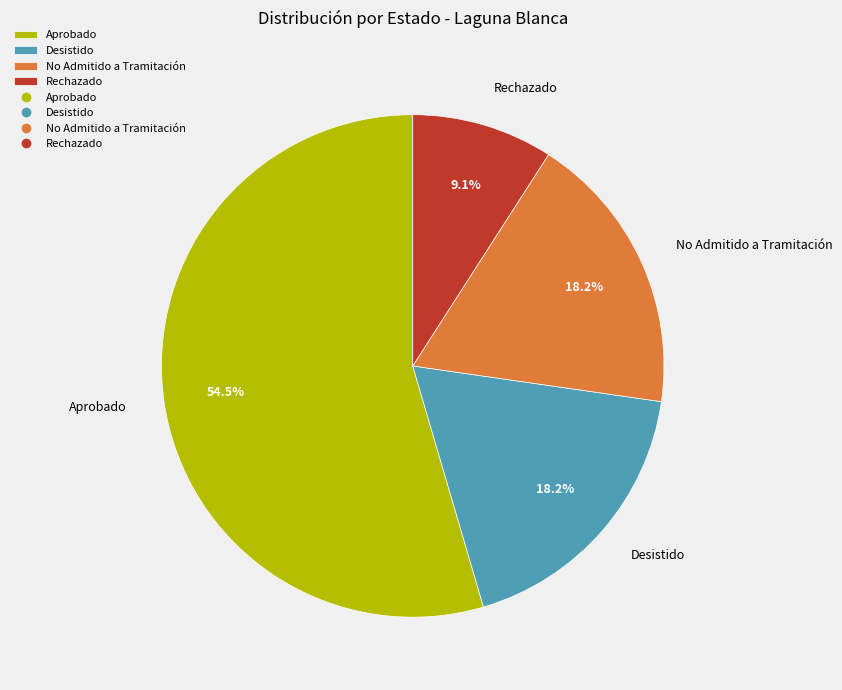

Combined, do No Admitido a Tramitación and Rechazado account for over 50%?

No